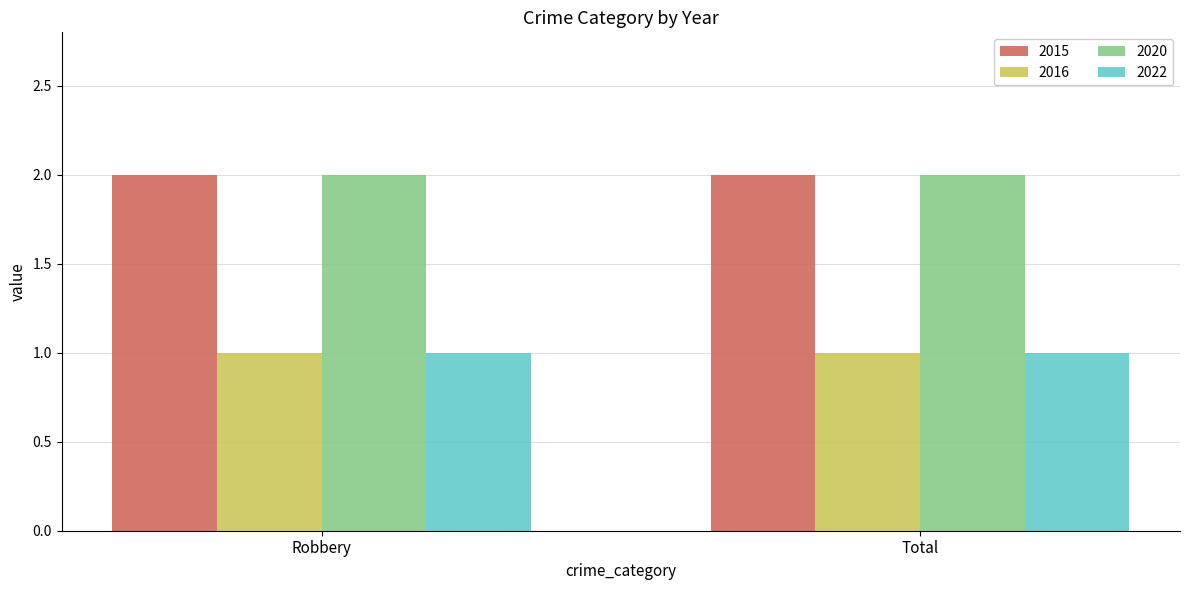

Is it true that 2020 equals 2 at Total?

True